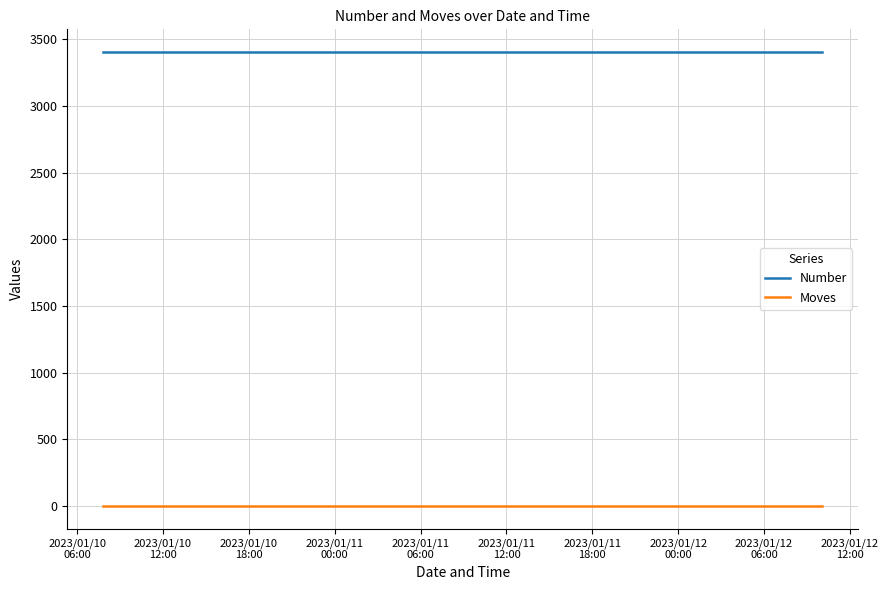

What is the lowest value of the Number series?

3405